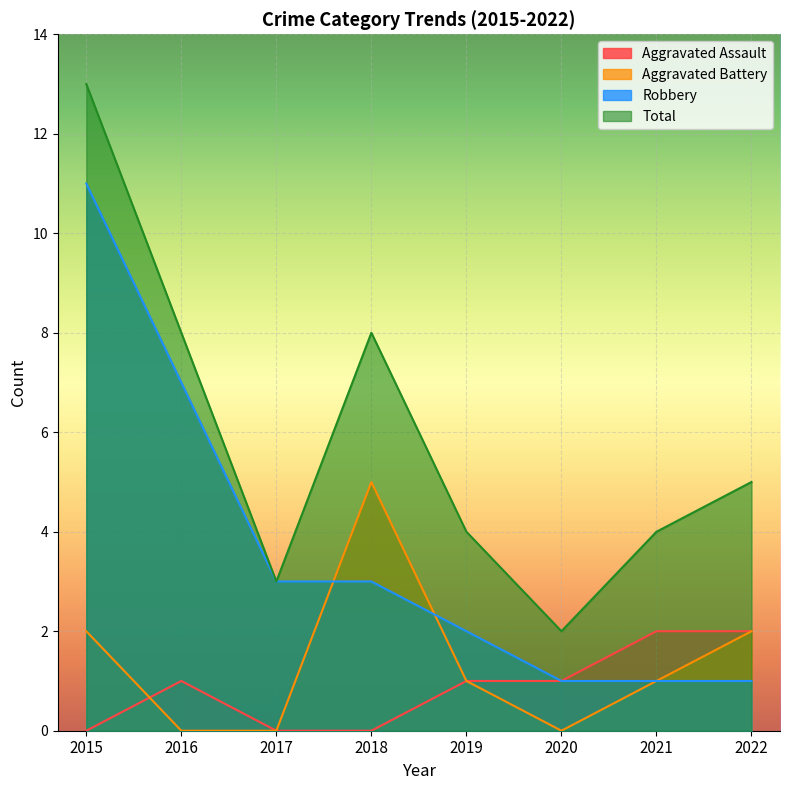

Reading left to right, extract all data points from this chart.

Aggravated Assault: 2015=0	2016=1	2017=0	2018=0	2019=1	2020=1	2021=2	2022=2
Aggravated Battery: 2015=2	2016=0	2017=0	2018=5	2019=1	2020=0	2021=1	2022=2
Robbery: 2015=11	2016=7	2017=3	2018=3	2019=2	2020=1	2021=1	2022=1
Total: 2015=13	2016=8	2017=3	2018=8	2019=4	2020=2	2021=4	2022=5